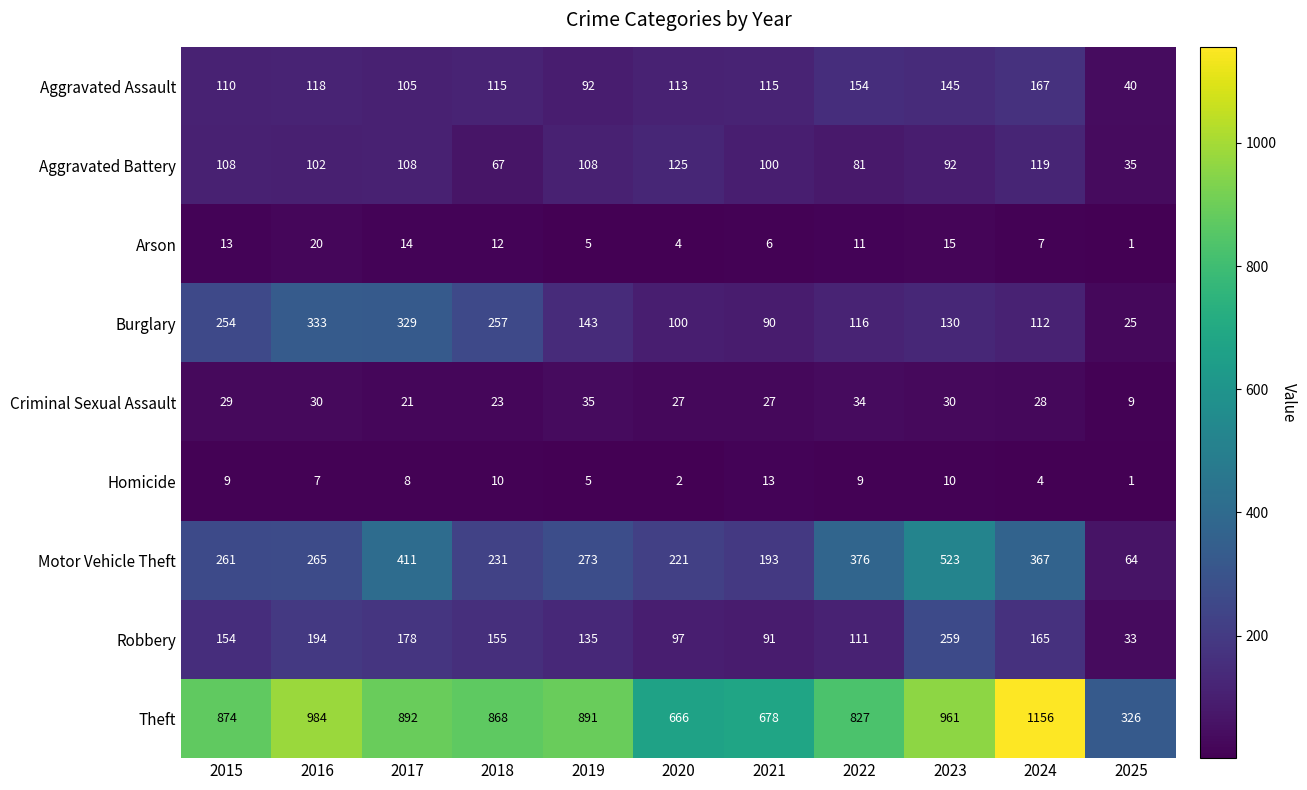

Count the number of categories in the chart.

11